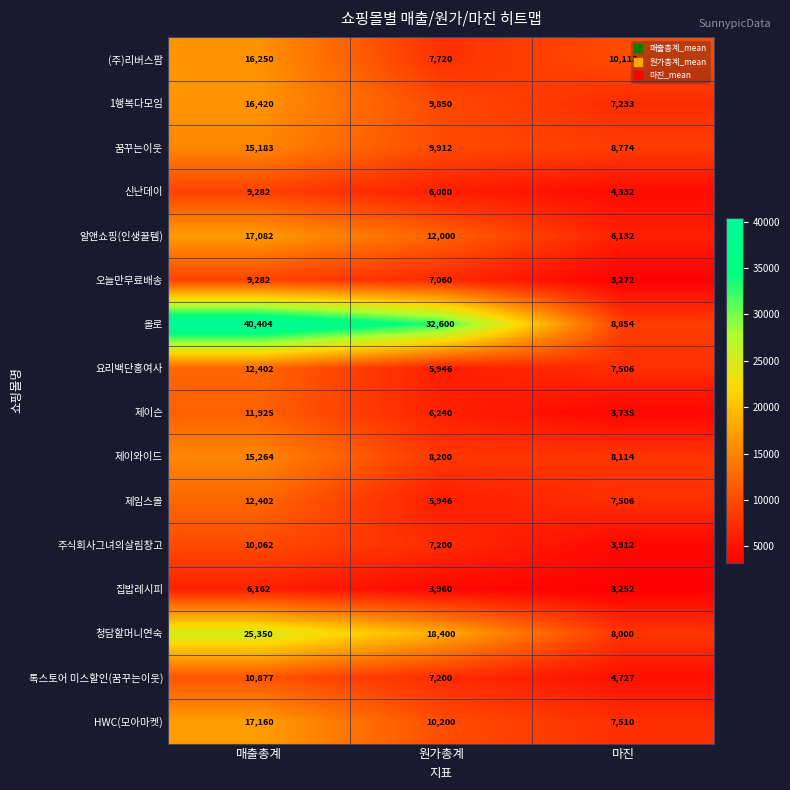

At how many categories does at least one series exceed 35161?

1